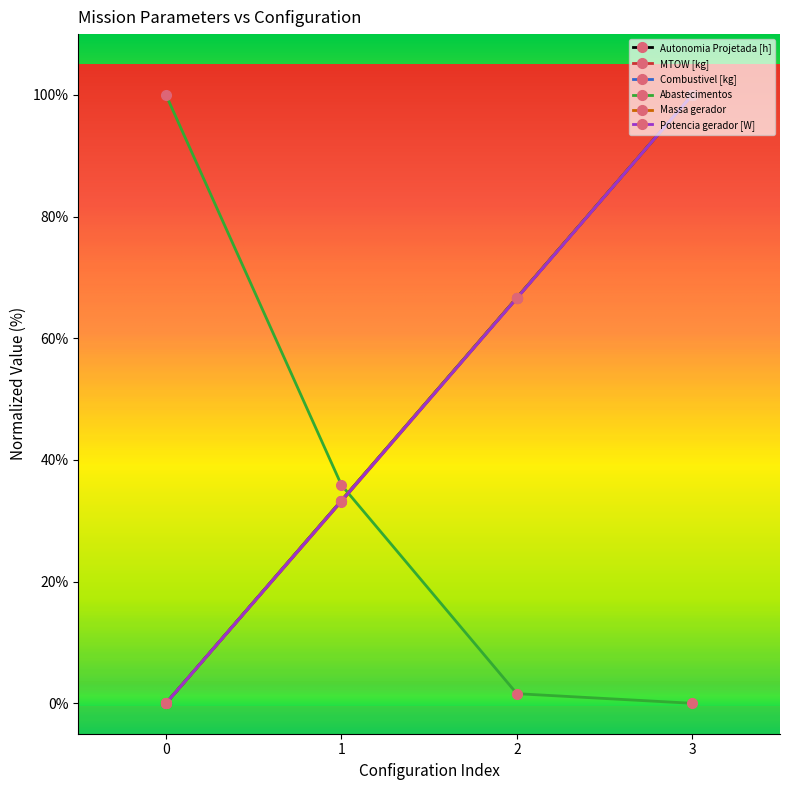

Which series has the widest spread of values?

Autonomia Projetada [h]